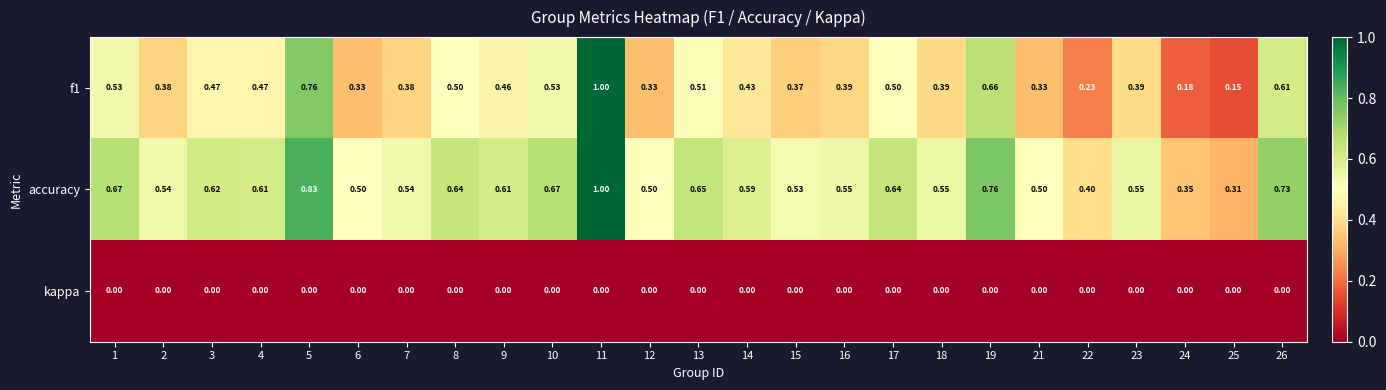

Which label corresponds to the largest value in the chart?

11